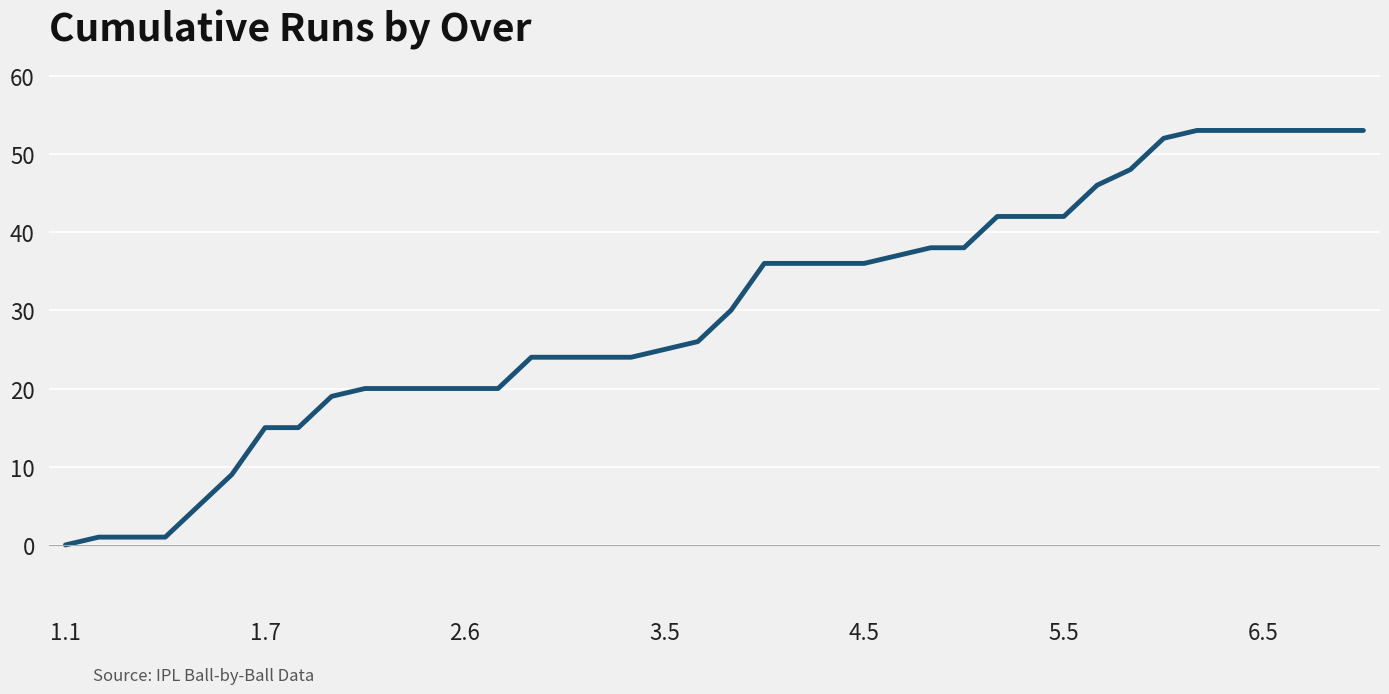

What is the difference between the maximum and minimum values?

53